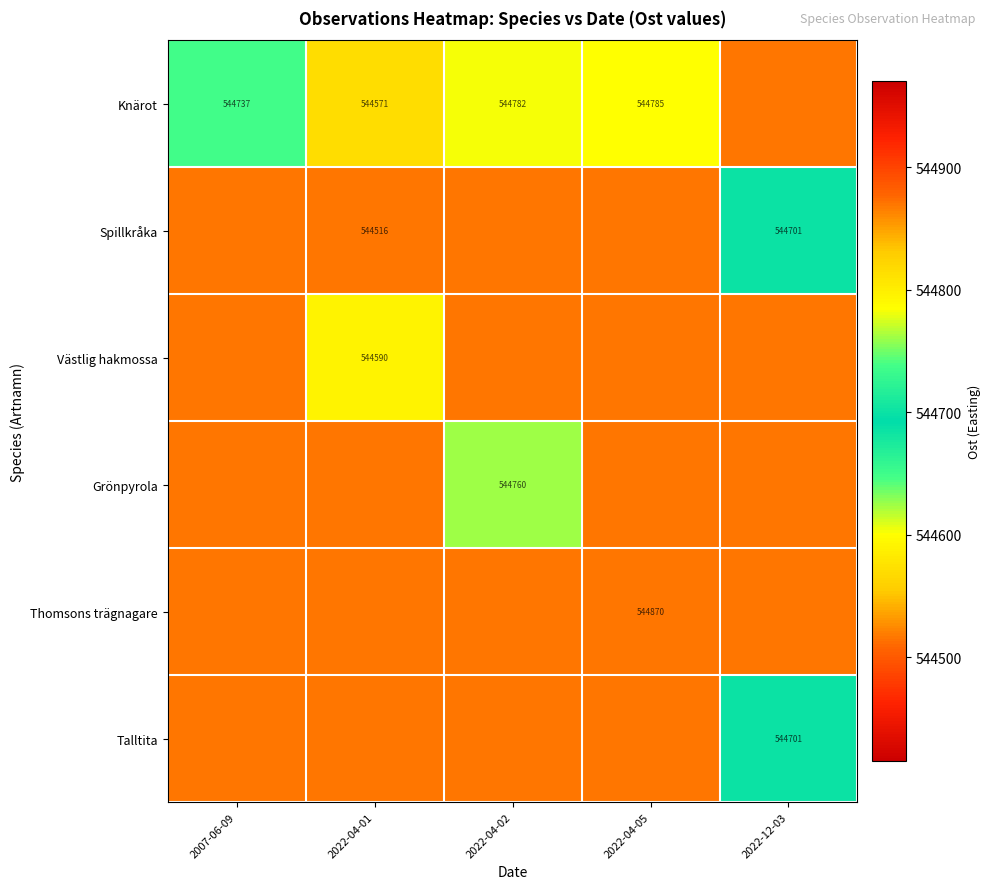

At which category is the sum across all series the highest?

2022-04-05